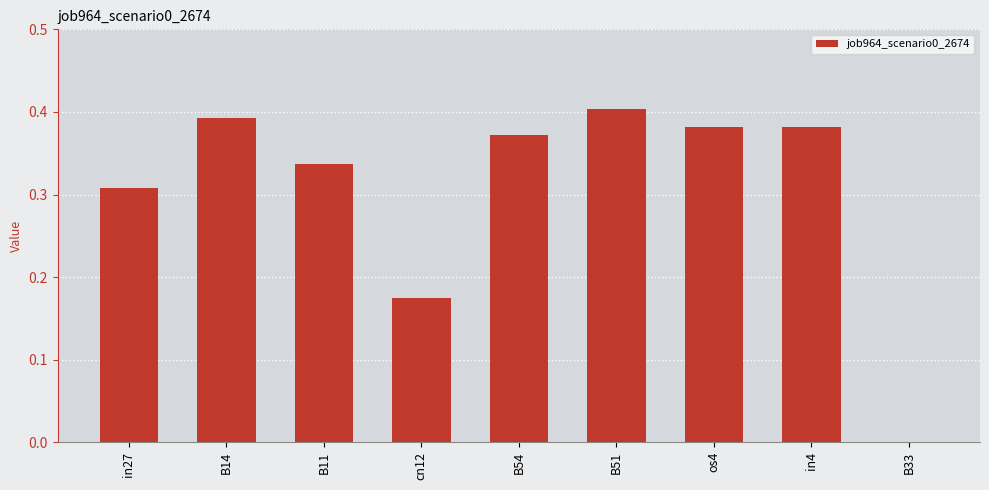

The value at os4 is 0.7. True or false?

False